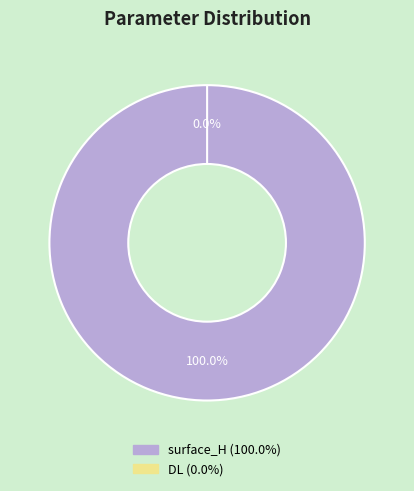

Do surface_H and DL together represent more than half of the pie?

Yes